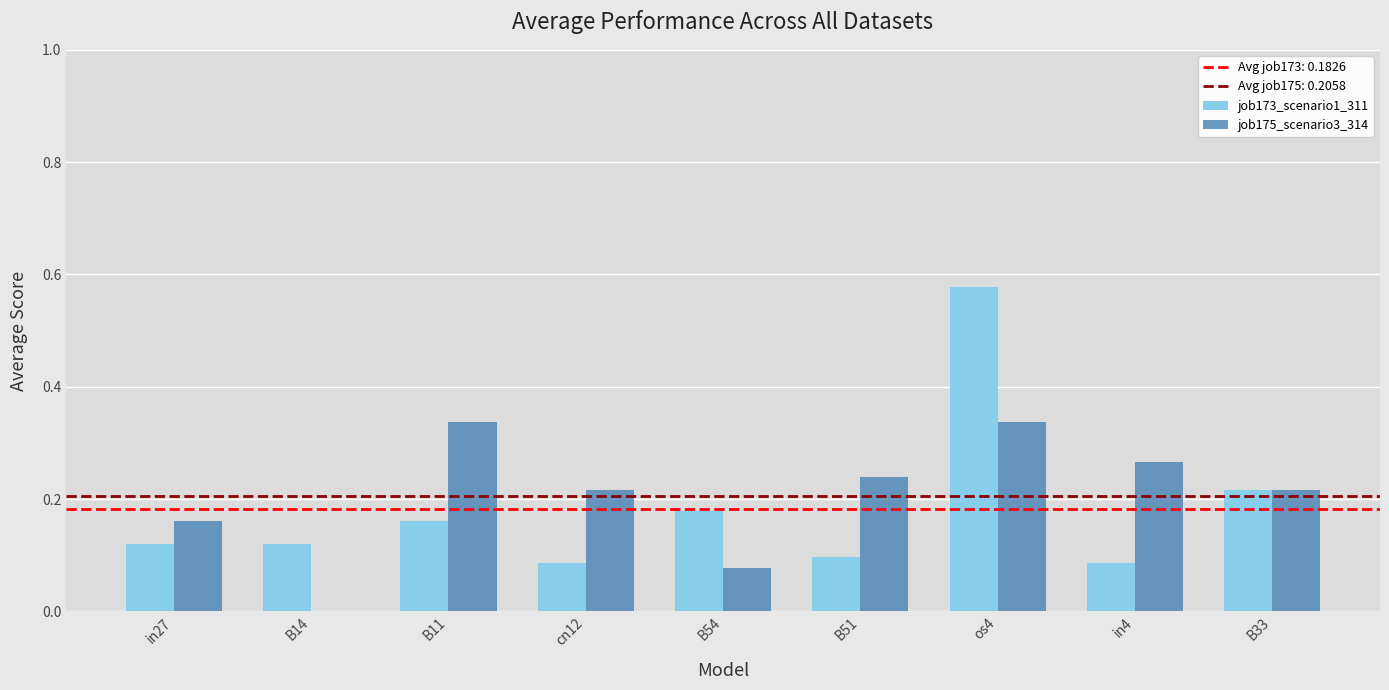

Between in27 and B11, which series saw the biggest shift?

job175_scenario3_314